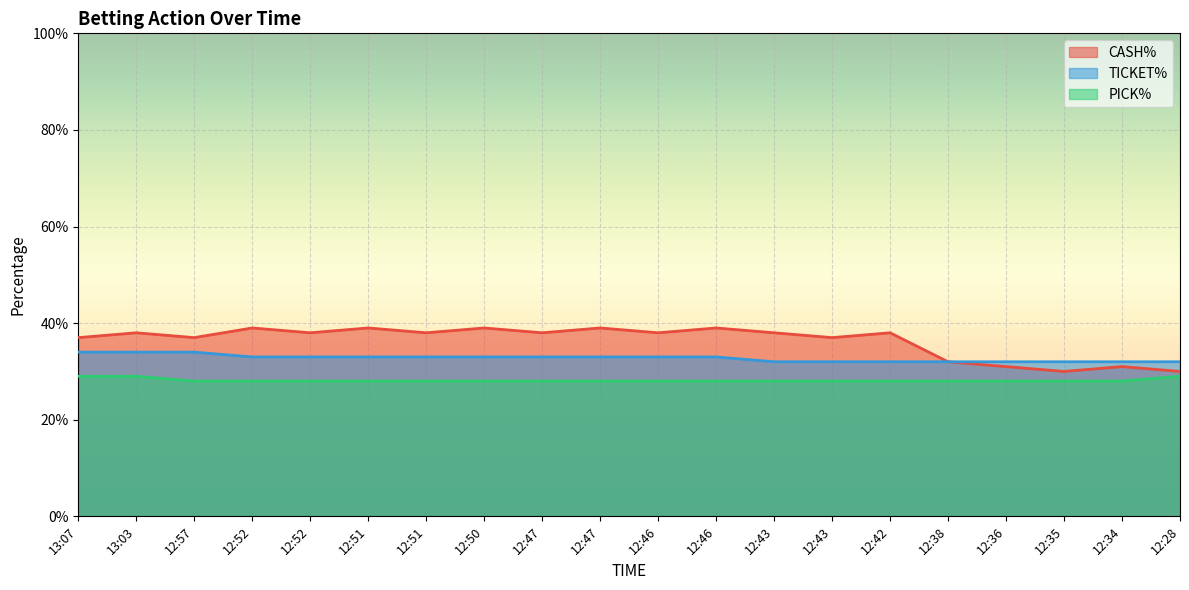

Reading left to right, extract all data points from this chart.

CASH%: 0.4	0.4	0.4	0.4	0.4	0.4	0.4	0.4	0.4	0.4	0.4	0.4	0.4	0.4	0.4	0.3	0.3	0.3	0.3	0.3
TICKET%: 0.3	0.3	0.3	0.3	0.3	0.3	0.3	0.3	0.3	0.3	0.3	0.3	0.3	0.3	0.3	0.3	0.3	0.3	0.3	0.3
PICK%: 0.3	0.3	0.3	0.3	0.3	0.3	0.3	0.3	0.3	0.3	0.3	0.3	0.3	0.3	0.3	0.3	0.3	0.3	0.3	0.3